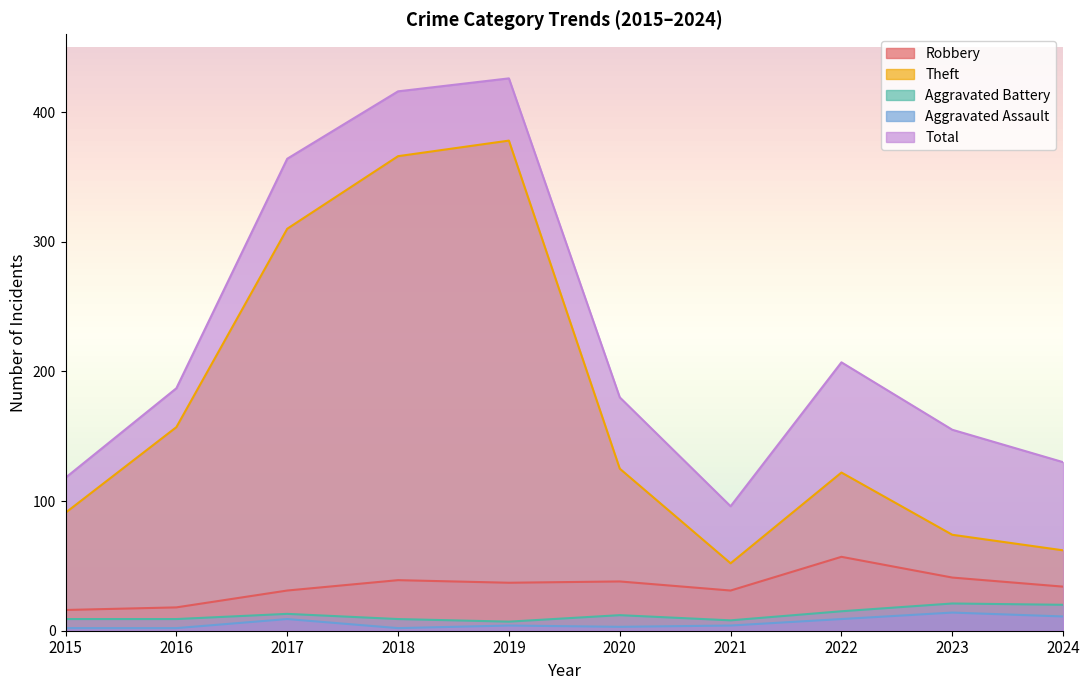

What is the difference between the maximum and minimum values in the Theft series?

326